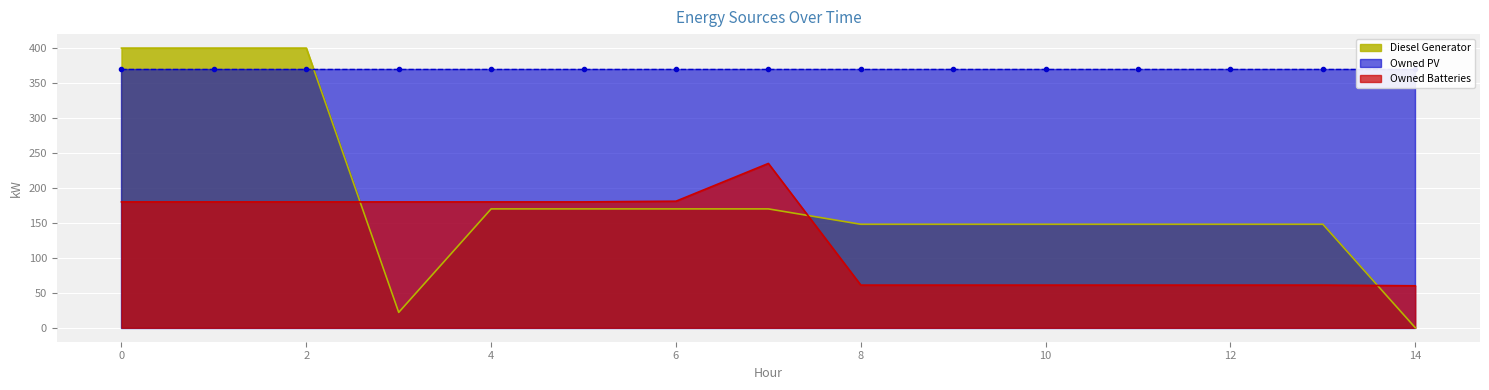

Rank the categories by Owned Batteries value from lowest to highest.

14, 8, 9, 10, 11, 12, 13, 0, 1, 2, 3, 4, 5, 6, 7